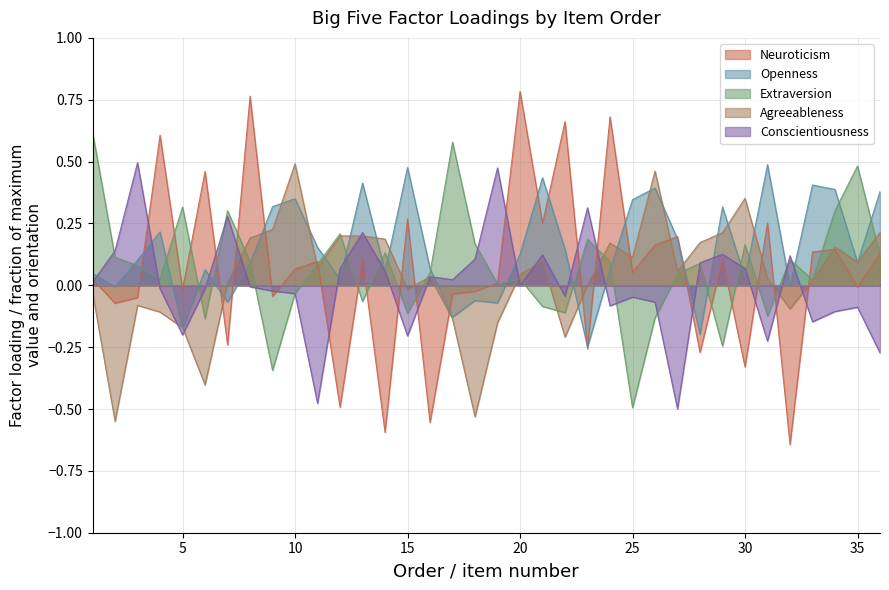

At which category does Neuroticism reach its first local valley?

2